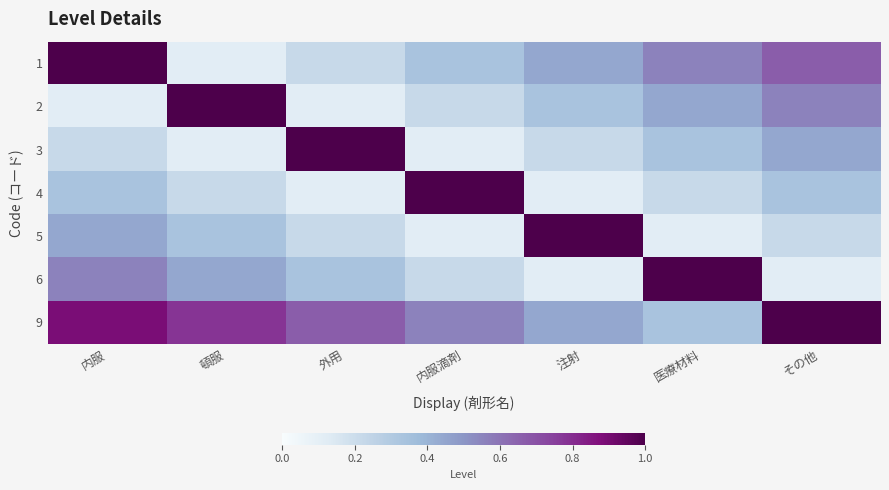

Reading left to right, extract all data points from this chart.

1: 内服=1.0	頓服=0.1	外用=0.2	内服滴剤=0.3	注射=0.4	医療材料=0.6	その他=0.7
2: 内服=0.1	頓服=1.0	外用=0.1	内服滴剤=0.2	注射=0.3	医療材料=0.4	その他=0.6
3: 内服=0.2	頓服=0.1	外用=1.0	内服滴剤=0.1	注射=0.2	医療材料=0.3	その他=0.4
4: 内服=0.3	頓服=0.2	外用=0.1	内服滴剤=1.0	注射=0.1	医療材料=0.2	その他=0.3
5: 内服=0.4	頓服=0.3	外用=0.2	内服滴剤=0.1	注射=1.0	医療材料=0.1	その他=0.2
6: 内服=0.6	頓服=0.4	外用=0.3	内服滴剤=0.2	注射=0.1	医療材料=1.0	その他=0.1
9: 内服=0.9	頓服=0.8	外用=0.7	内服滴剤=0.6	注射=0.4	医療材料=0.3	その他=1.0